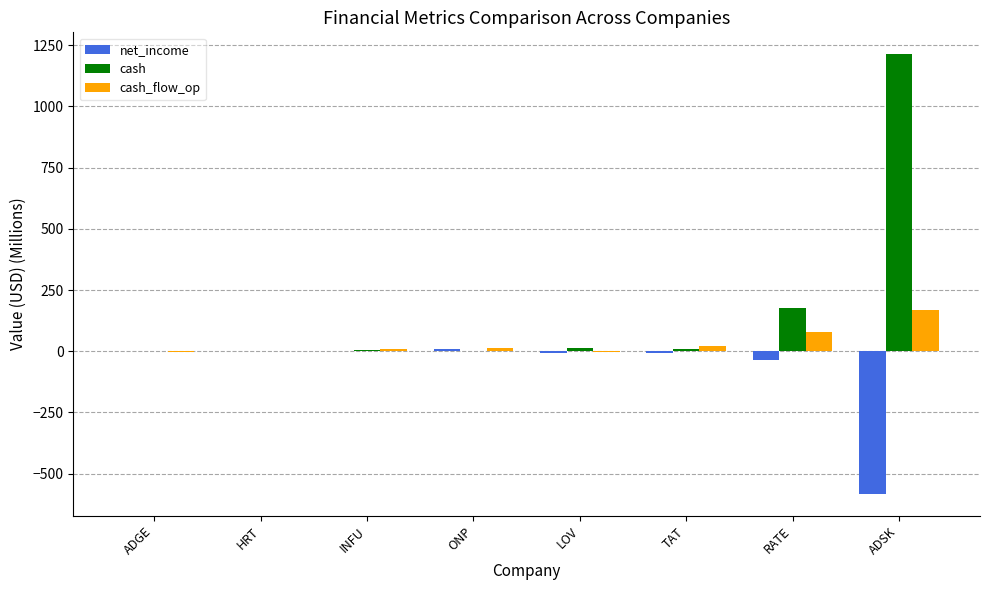

Which series has the largest total across all categories?

cash